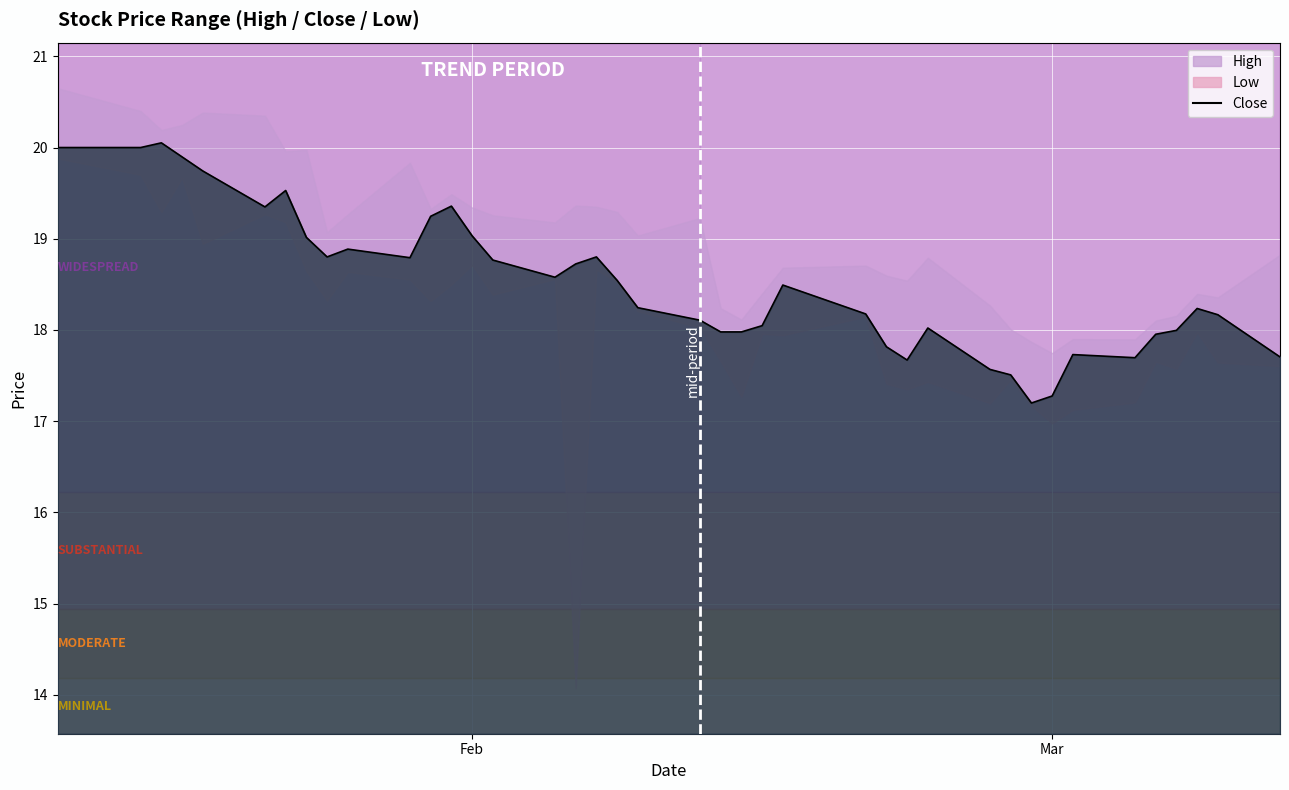

Does the chart display data point markers on the line(s)?

No